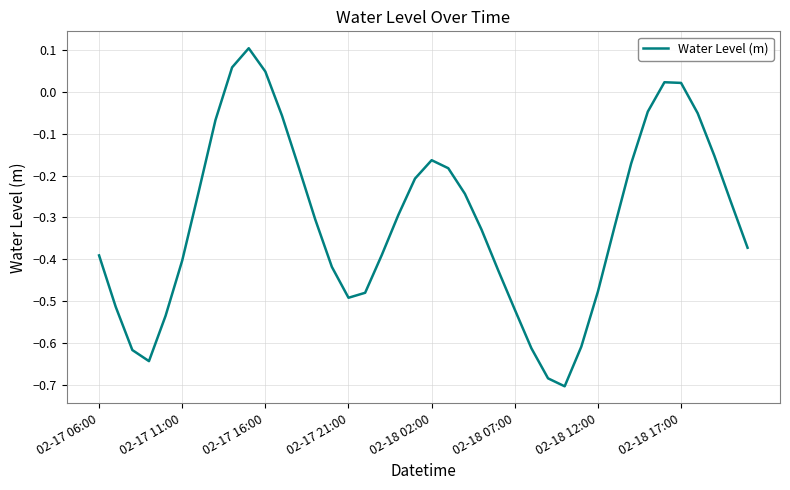

What is the difference between the maximum and minimum values?

0.8